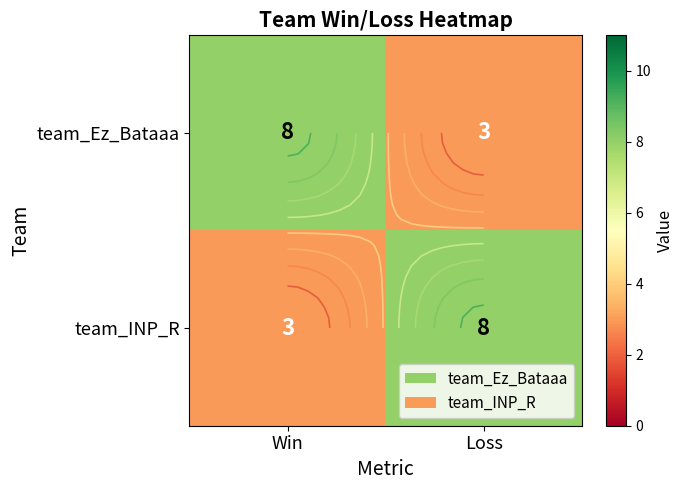

Which category has the highest value in the team_INP_R series?

Loss